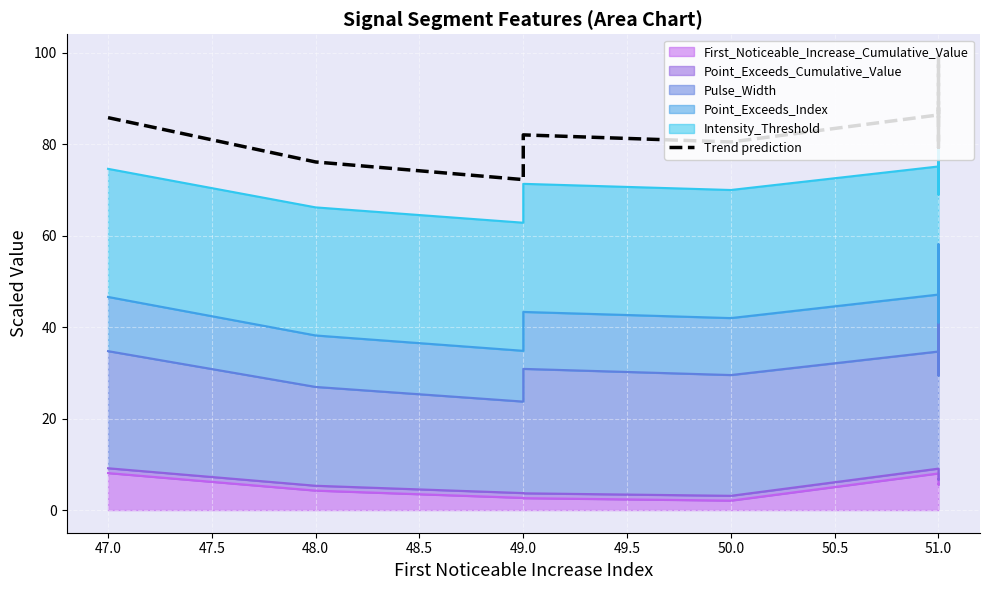

How many interior local valleys (lower than both neighbors) does the data have?

3